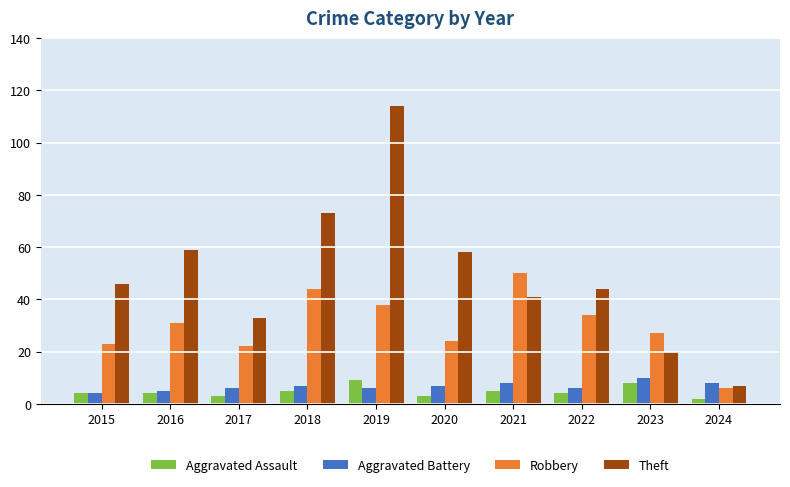

What is the approximate value of Robbery at 2020?

24